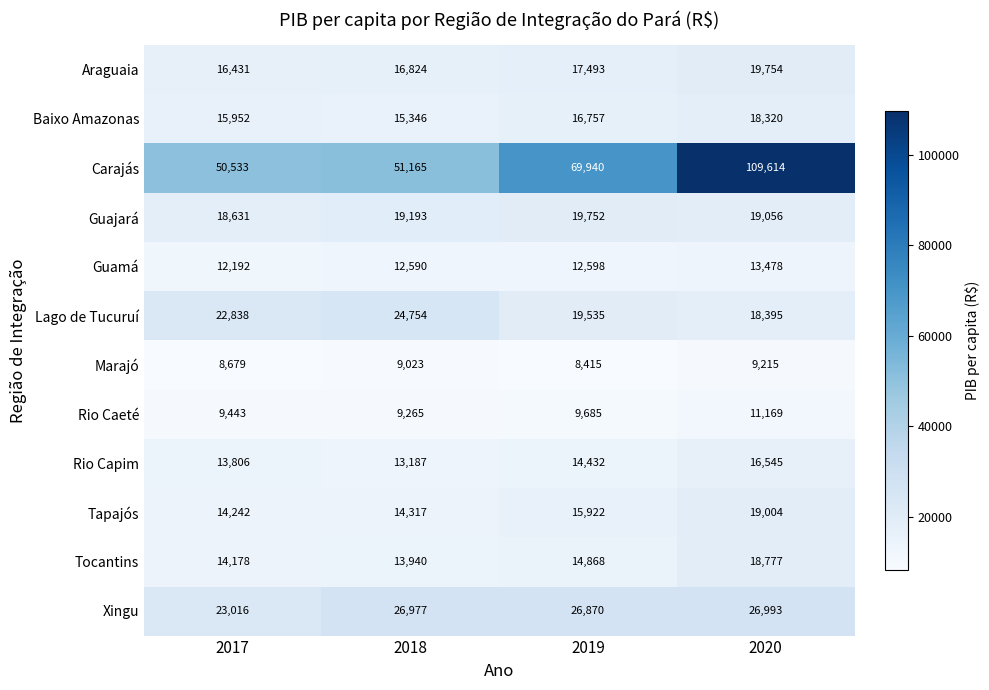

Where is Xingu nearest to the value 25004?

2019